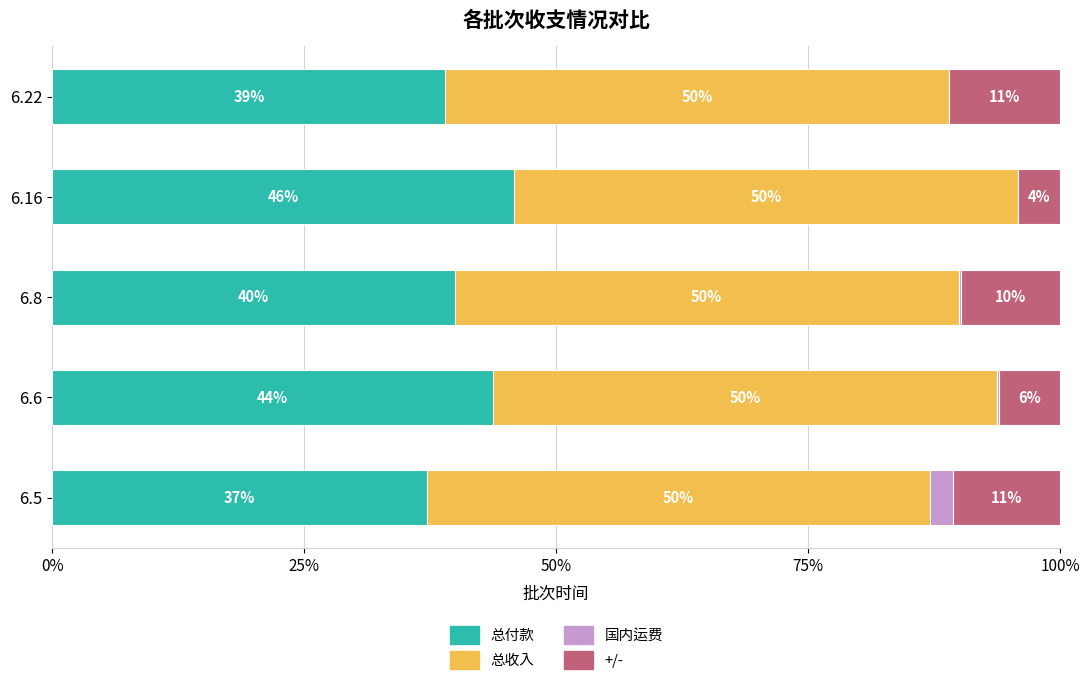

What are all the series names shown in the legend?

总付款, 总收入, 国内运费, +/-